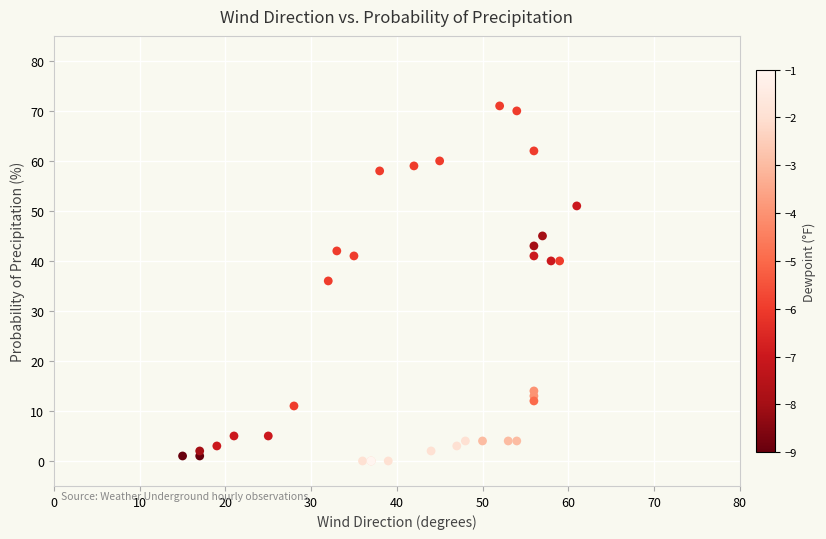

What Y value in the scatter plot is closest to 35?

36